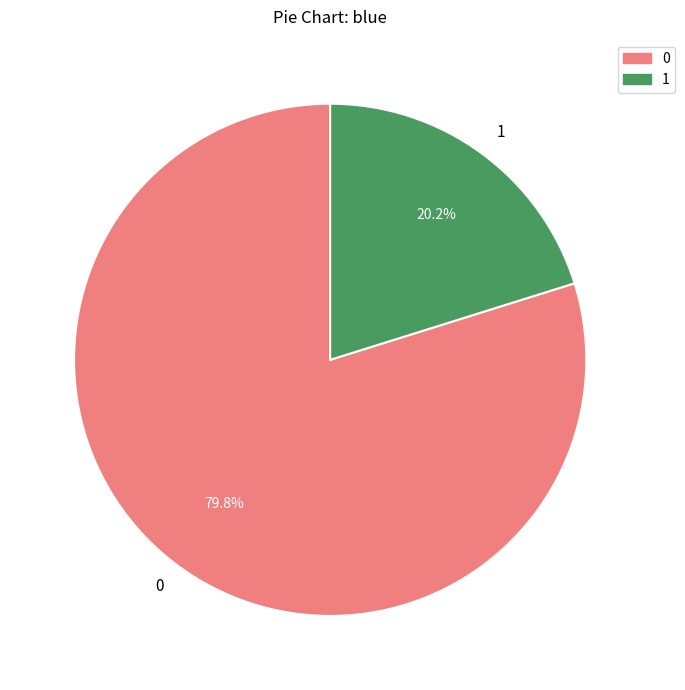

Does any single category account for the majority?

Yes